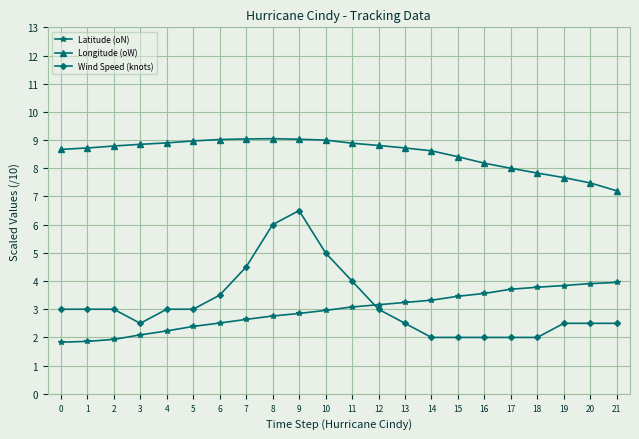

What is the total value across all series at 1?

13.6